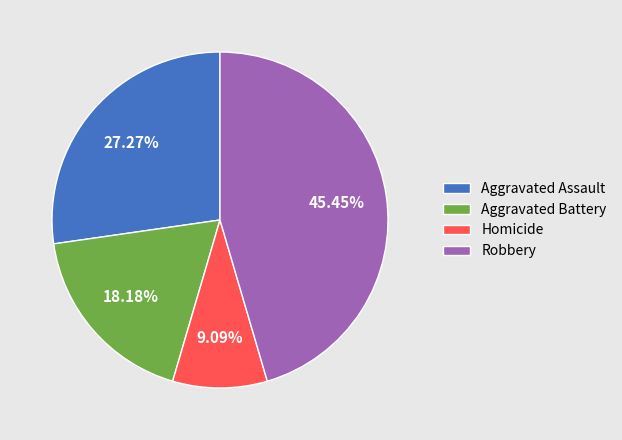

How many slices are in this pie chart?

4